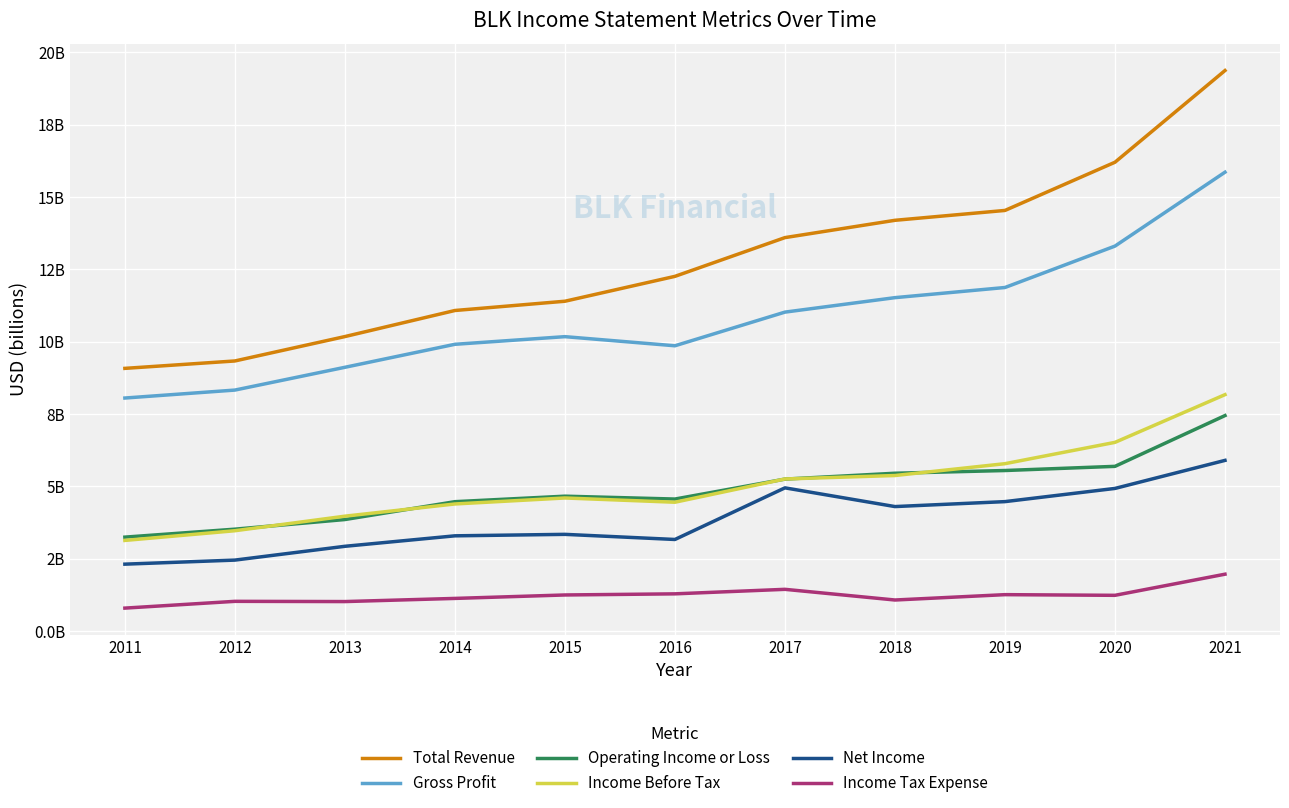

At which label does Gross Profit first exceed 10?

2015